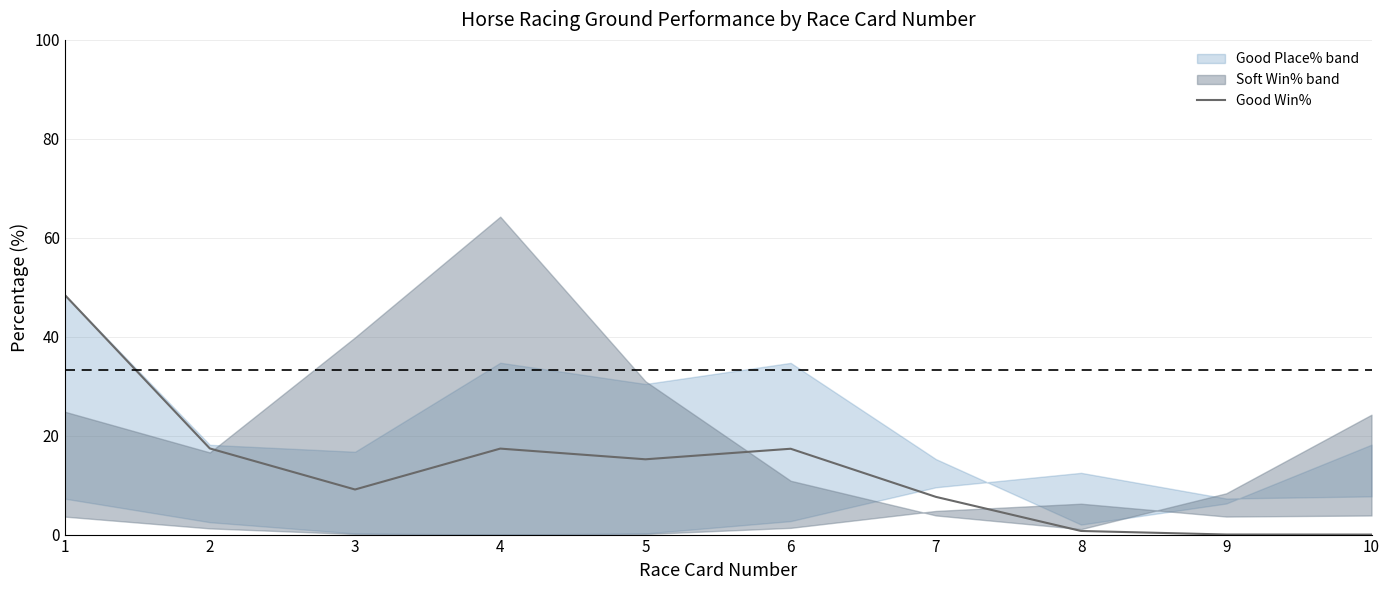

Reading right to left, extract all data points from this chart.

10=0.0	9=0.0	8=0.7	7=7.6	6=17.4	5=15.2	4=17.4	3=9.1	2=17.4	1=48.5